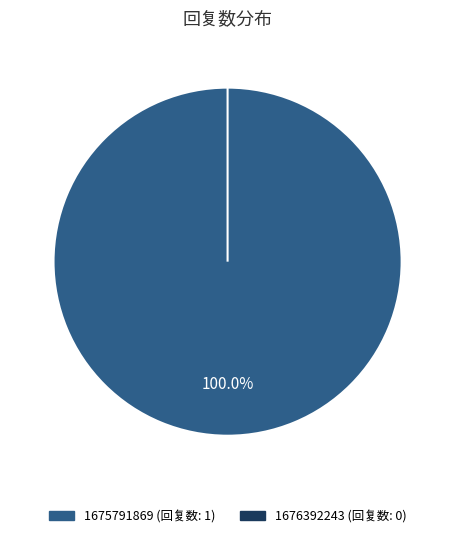

Is it true that 1676392243 is 0% of the pie?

True